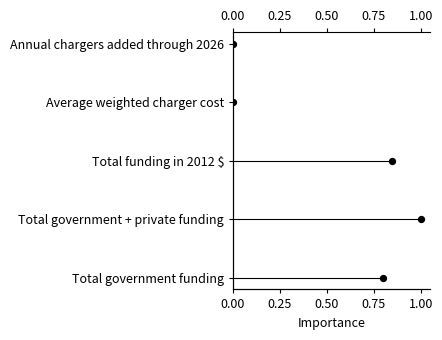

What is the change in value from 0.00 to 0.25?

+1